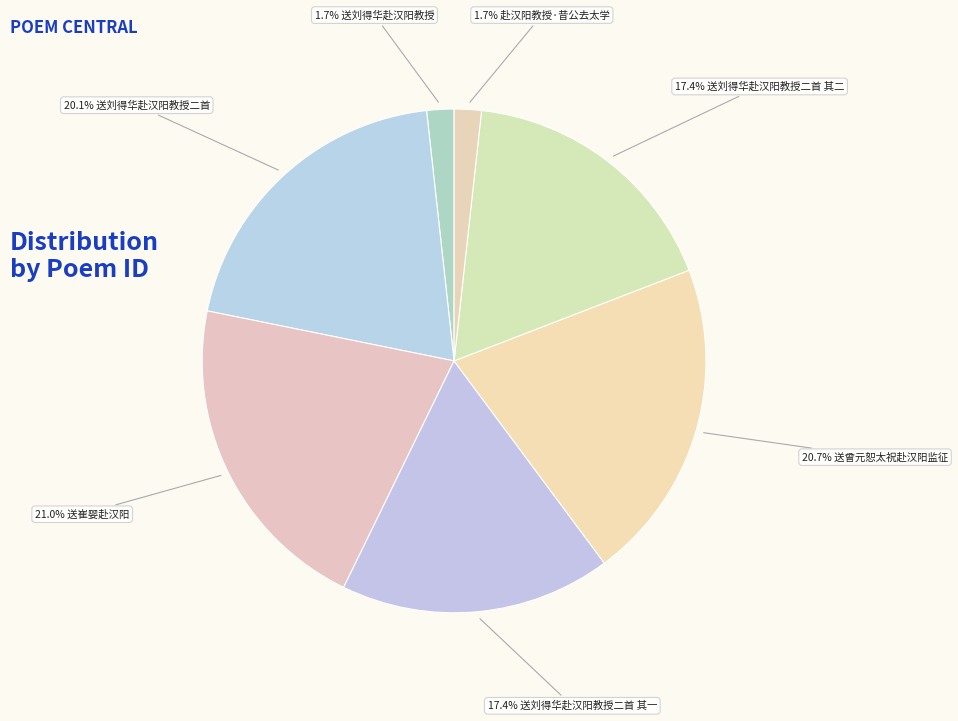

How many segments does this pie chart have?

7